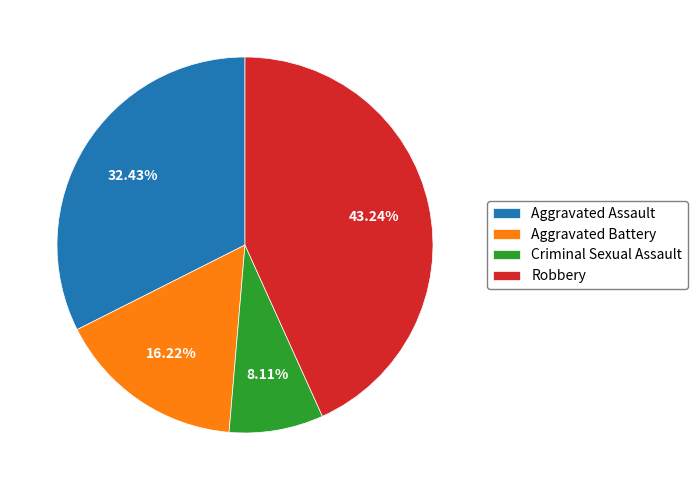

What percentage is NOT represented by Aggravated Battery?

83.8%